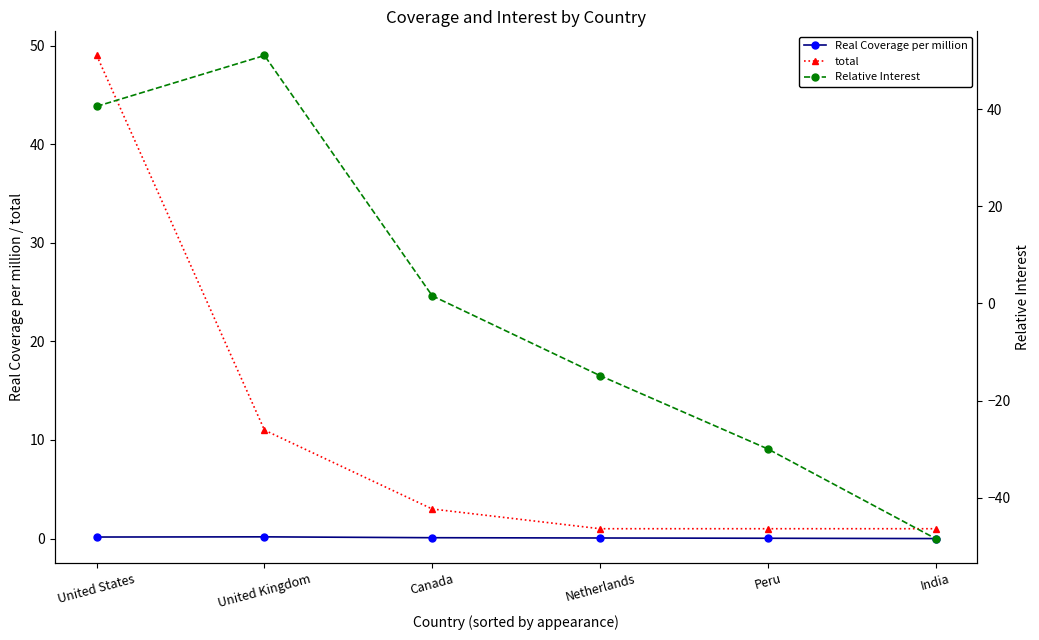

True or false: Real Coverage per million has more than 1 interior local peaks.

False